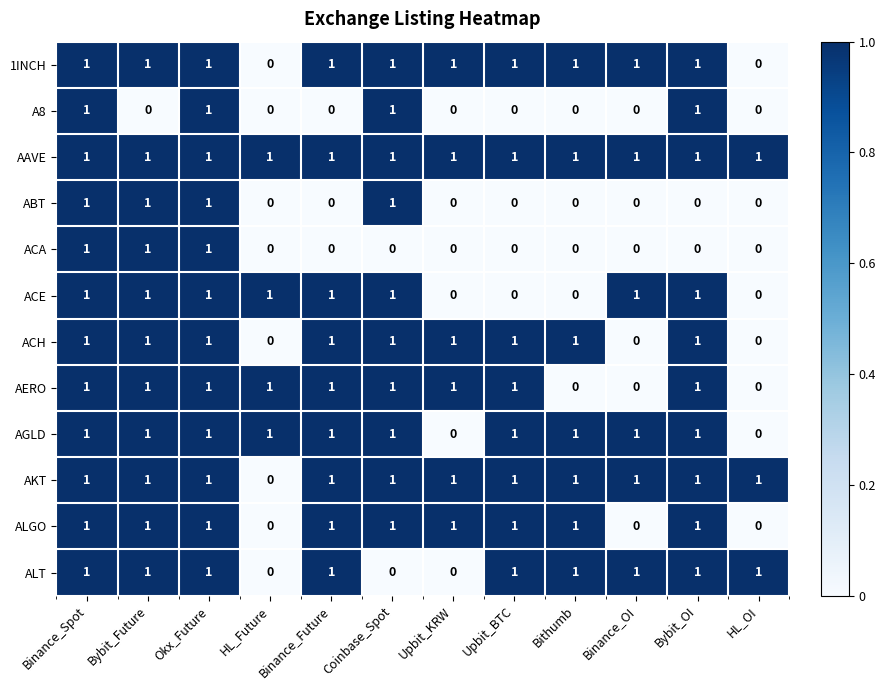

Is the value of AERO at Okx_Future greater than the value of A8 at HL_OI?

Yes